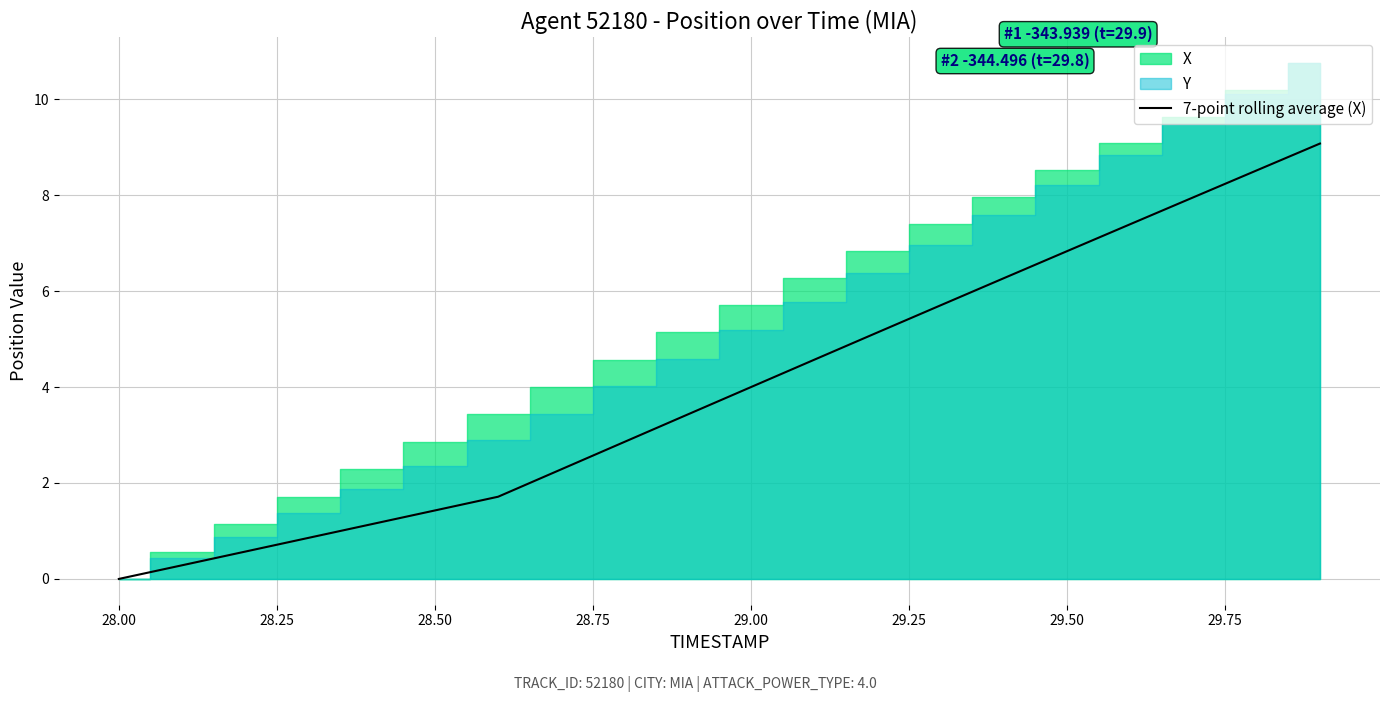

Reading left to right, extract all data points from this chart.

0.0	0.3	0.6	0.9	1.1	1.4	1.7	2.3	2.9	3.4	4.0	4.6	5.1	5.7	6.3	6.8	7.4	8.0	8.5	9.1